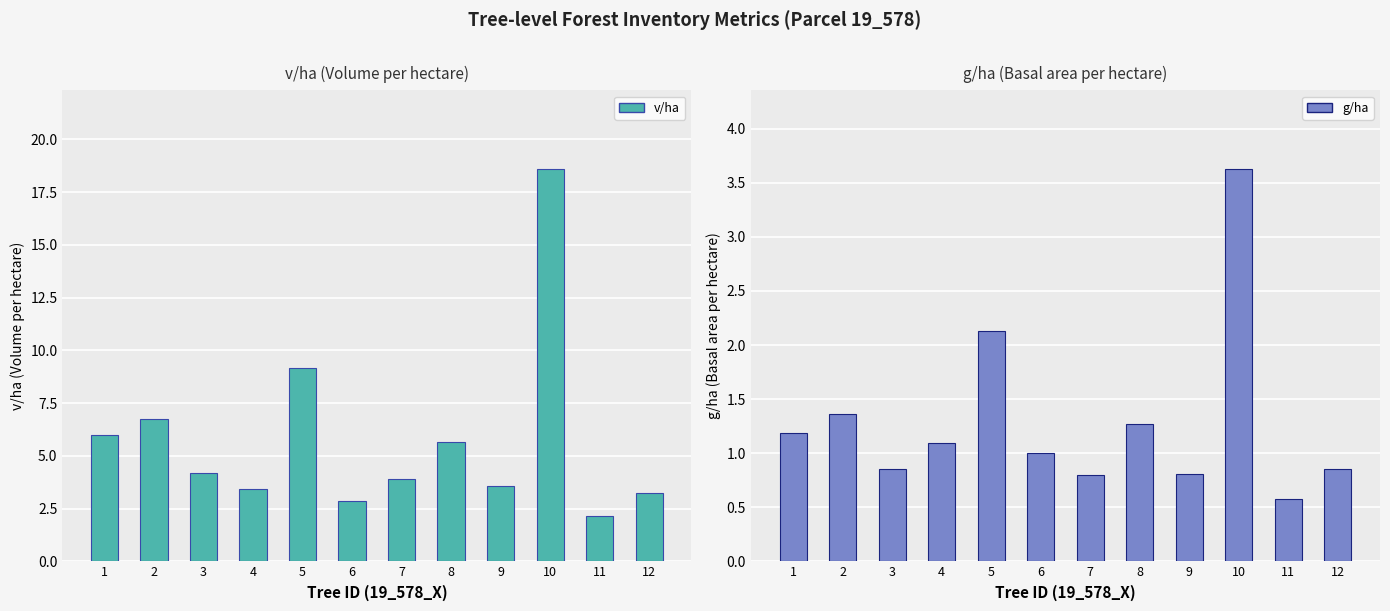

At which category is the sum across all series the highest?

10